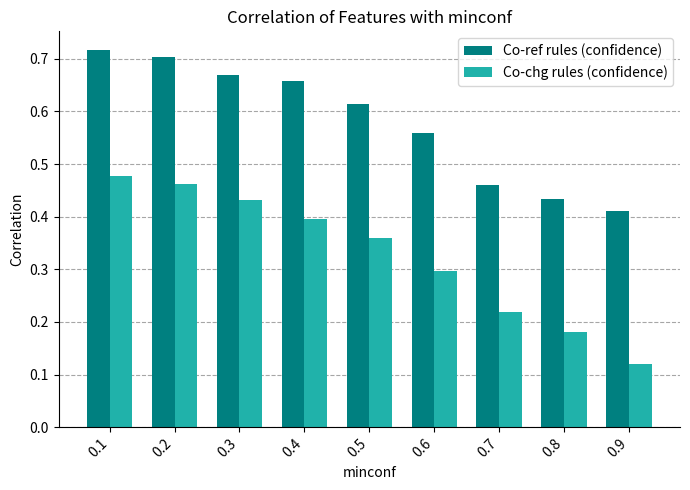

How many distinct data groups are displayed?

2